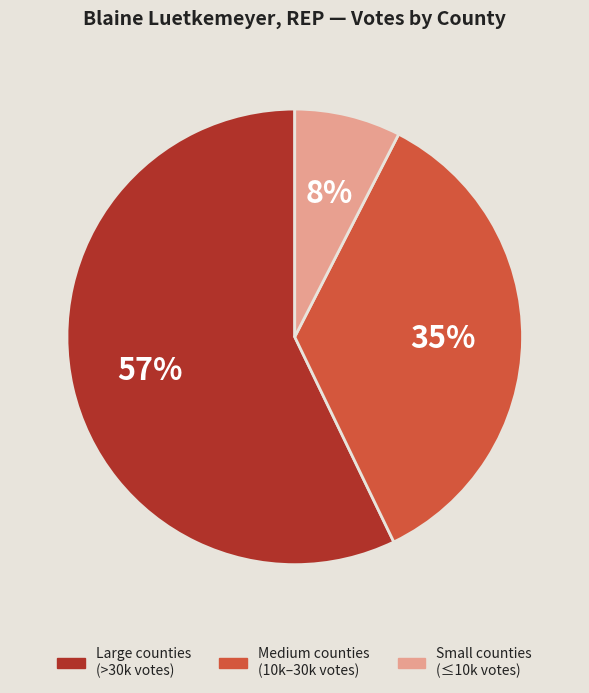

To the nearest percent, what is the average slice percentage?

33%